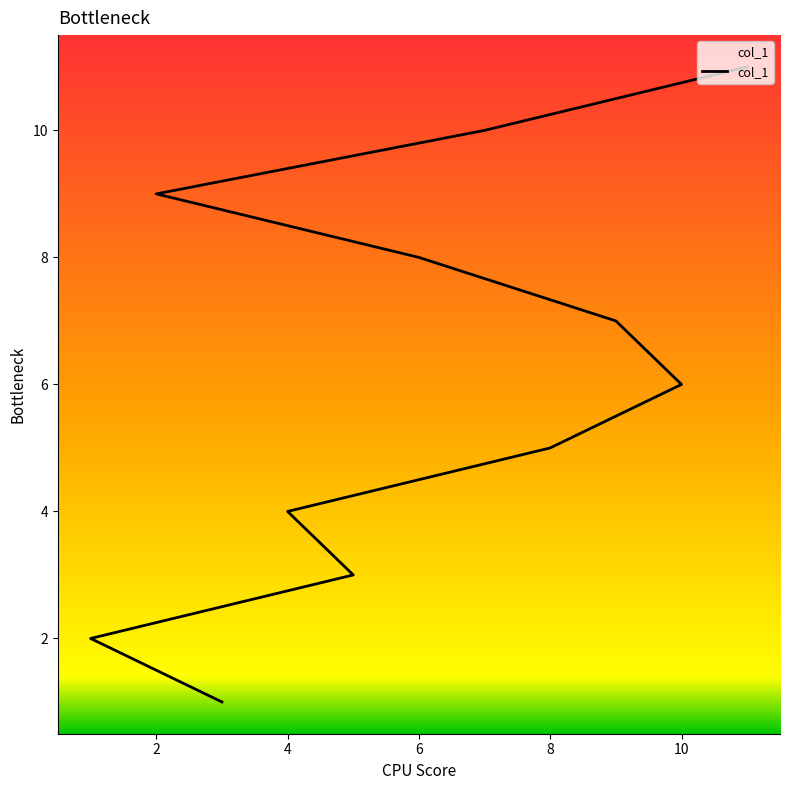

What is the minimum value shown in the chart?

1